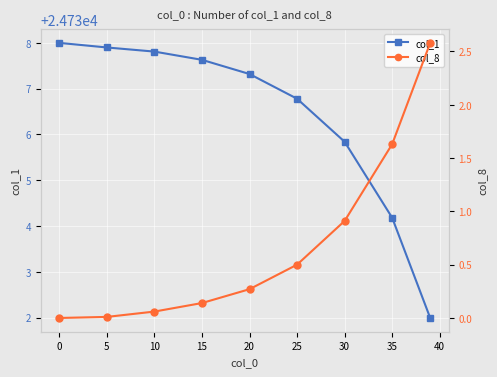

What is the lowest value of the col_1 series?

24732.0